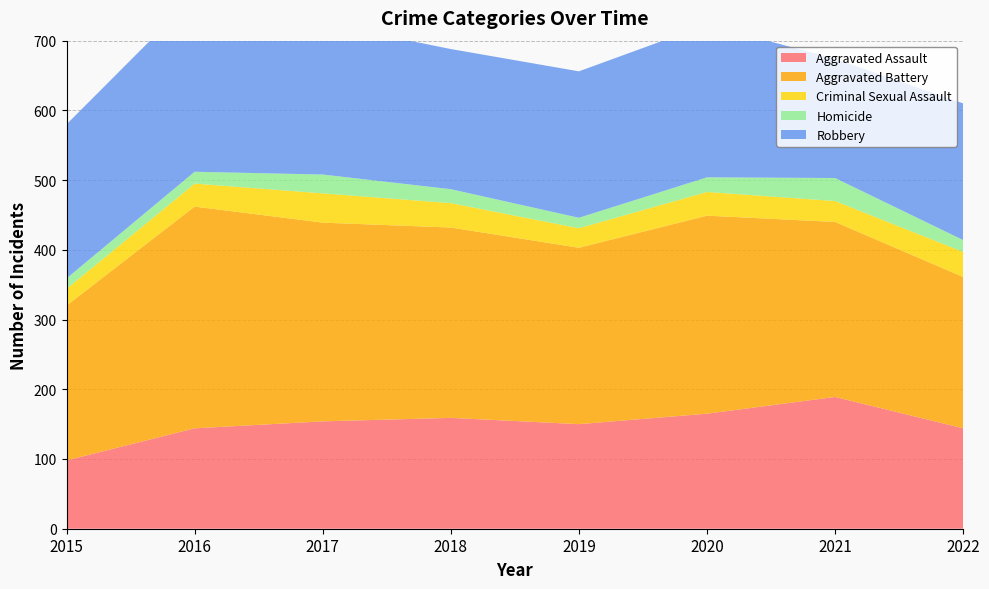

Reading left to right, extract all data points from this chart.

Aggravated Assault: 2015=98	2016=144	2017=154	2018=159	2019=150	2020=165	2021=189	2022=144
Aggravated Battery: 2015=222	2016=318	2017=285	2018=273	2019=253	2020=284	2021=251	2022=217
Criminal Sexual Assault: 2015=24	2016=33	2017=42	2018=35	2019=28	2020=34	2021=30	2022=36
Homicide: 2015=15	2016=17	2017=27	2018=20	2019=15	2020=21	2021=33	2022=17
Robbery: 2015=221	2016=252	2017=217	2018=201	2019=210	2020=219	2021=171	2022=196